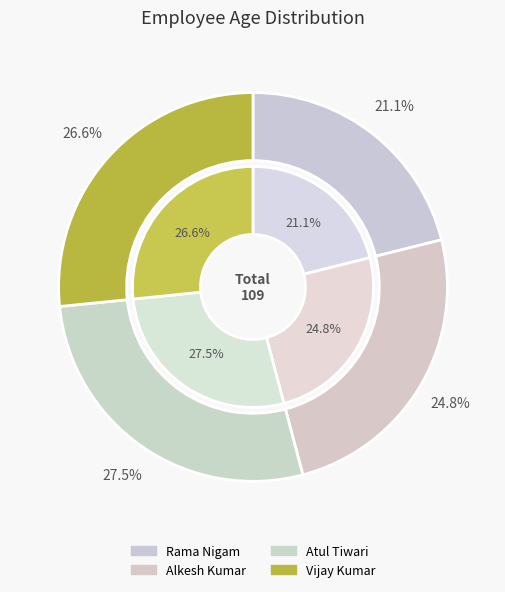

How many slices are in this pie chart?

4